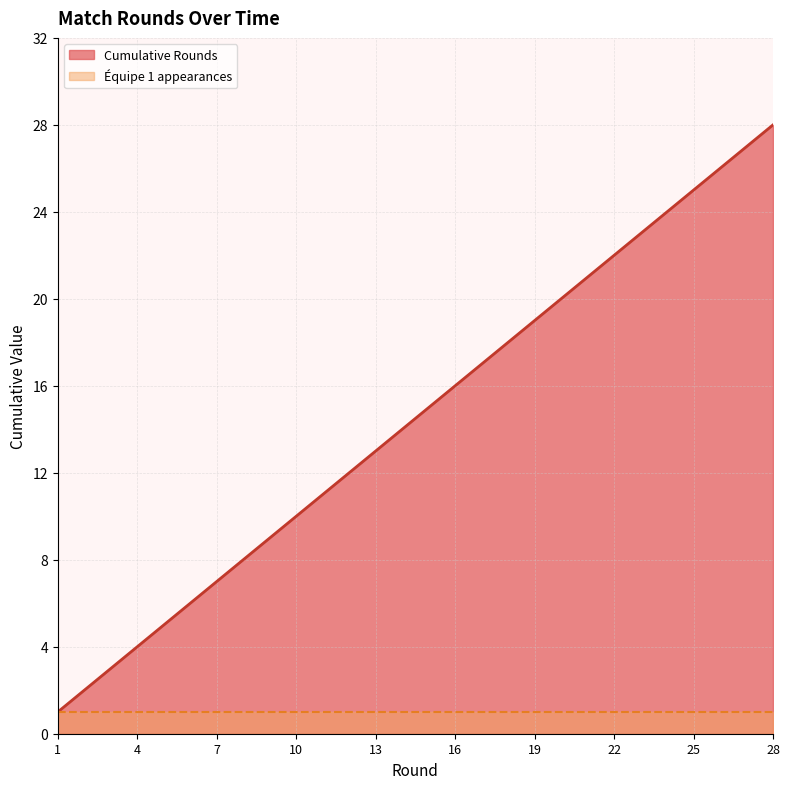

What is the change in value from 1 to 2?

+1